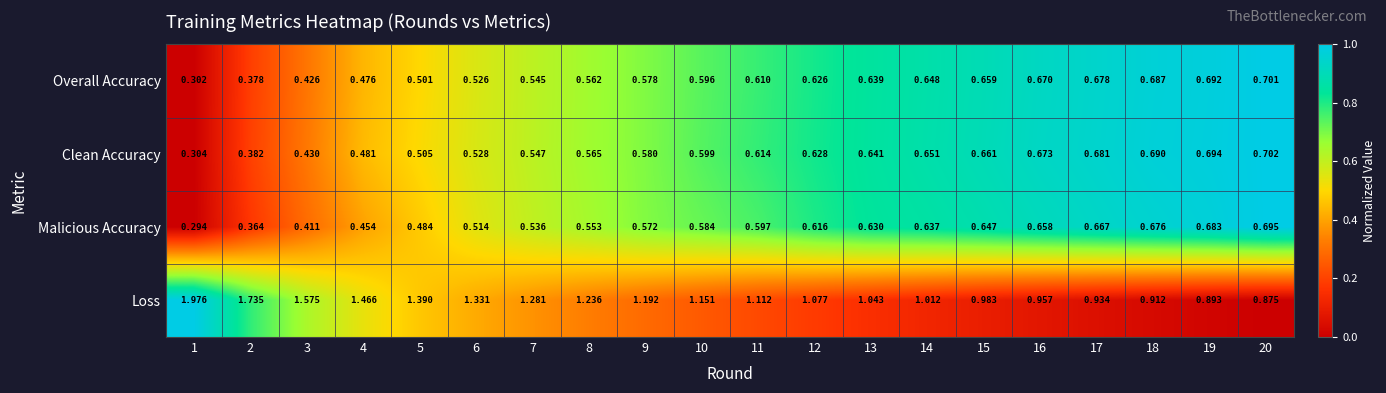

At how many categories does at least one series exceed 0?

20